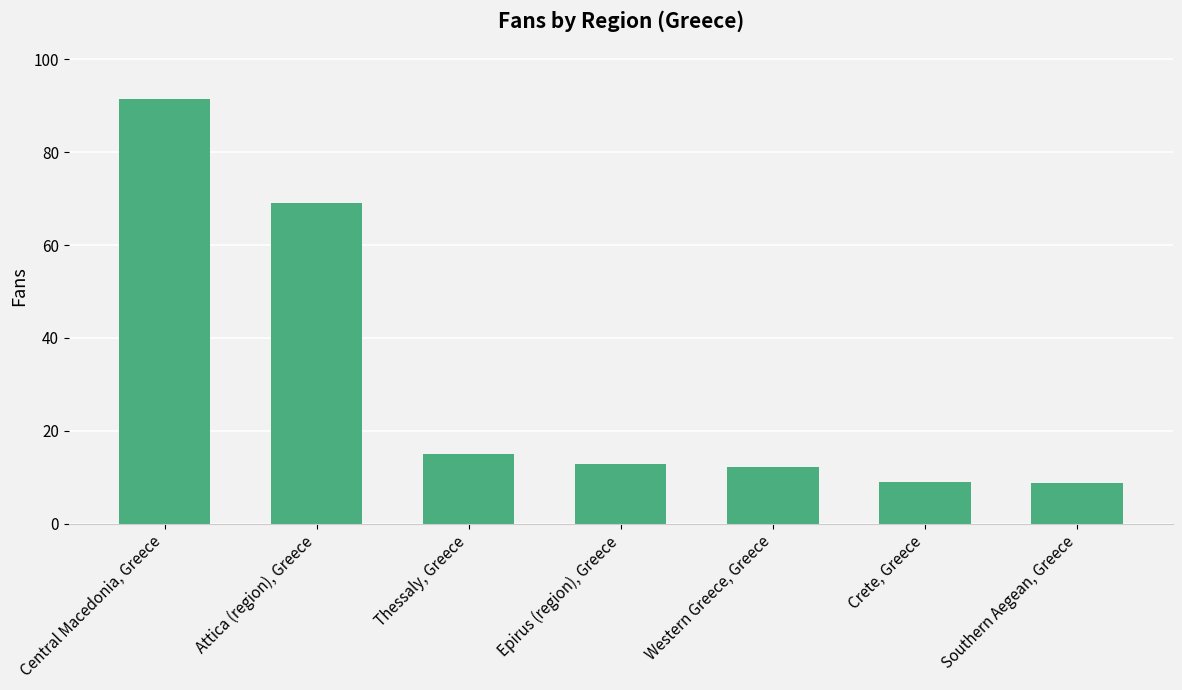

What is the sum of all values?

218.6